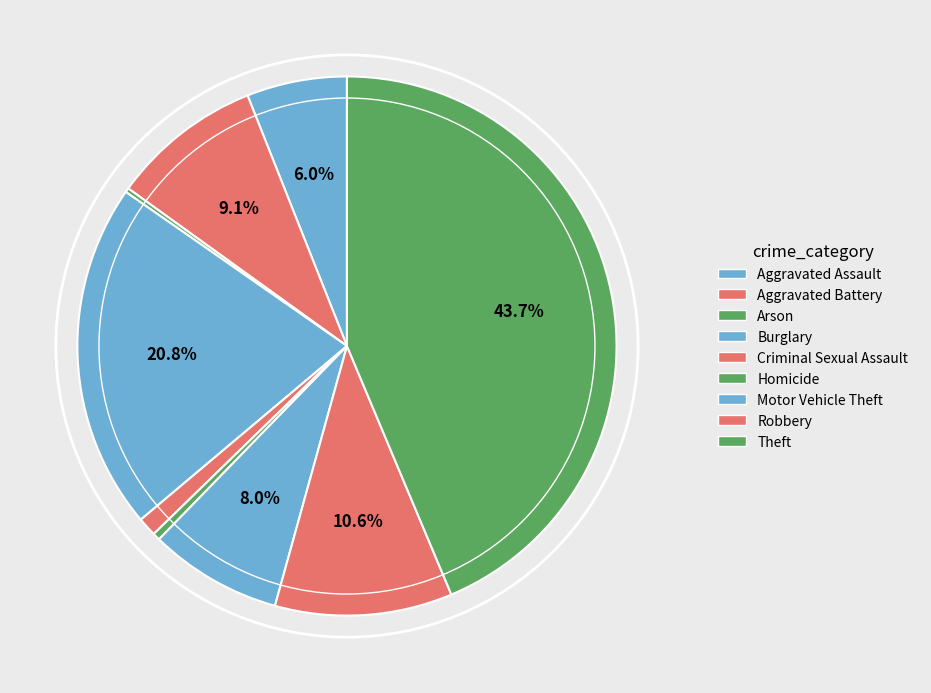

True or false: Aggravated Assault accounts for 1% of the total.

False